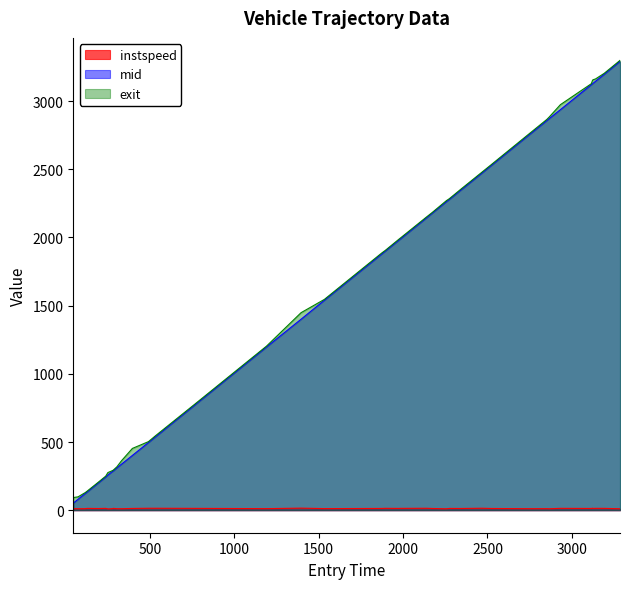

At which category does the chart reach its peak across all series?

3285